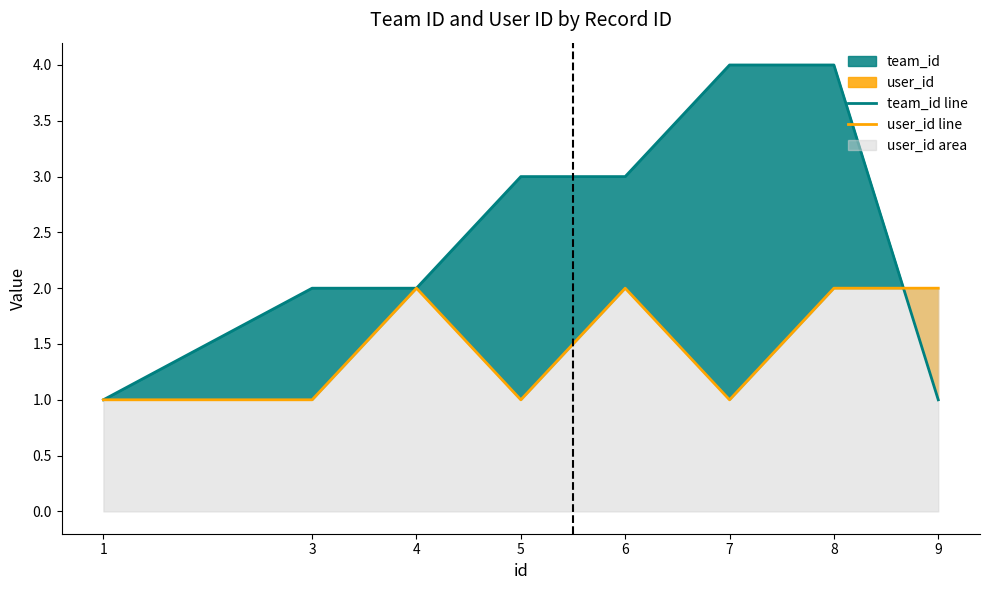

What is the minimum value shown in the chart?

1